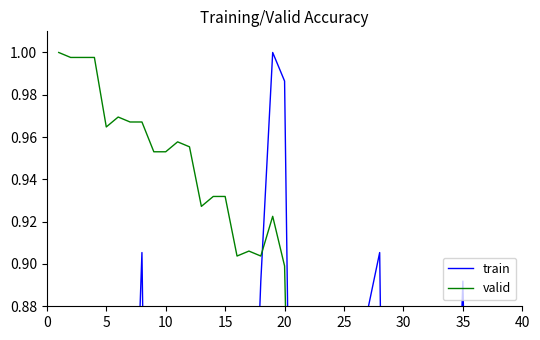

True or false: valid and train intersect in this chart.

True